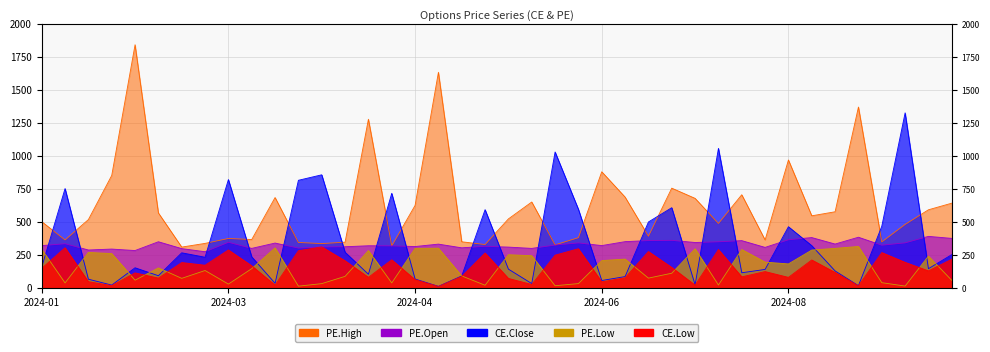

Read the CE.Close value at 2024-01-12.

751.0